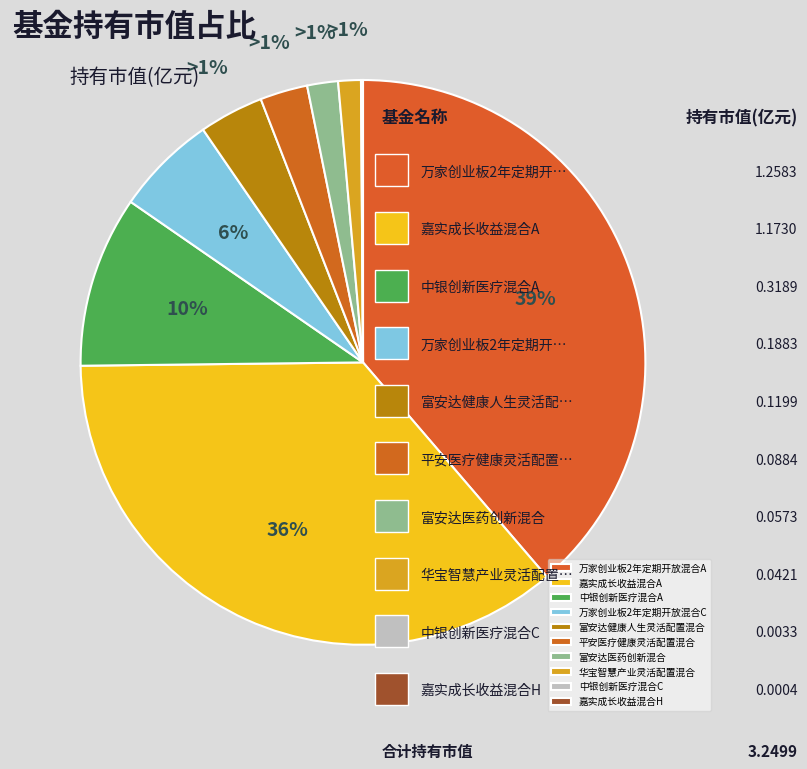

What is the smallest slice in the pie chart?

嘉实成长收益混合H